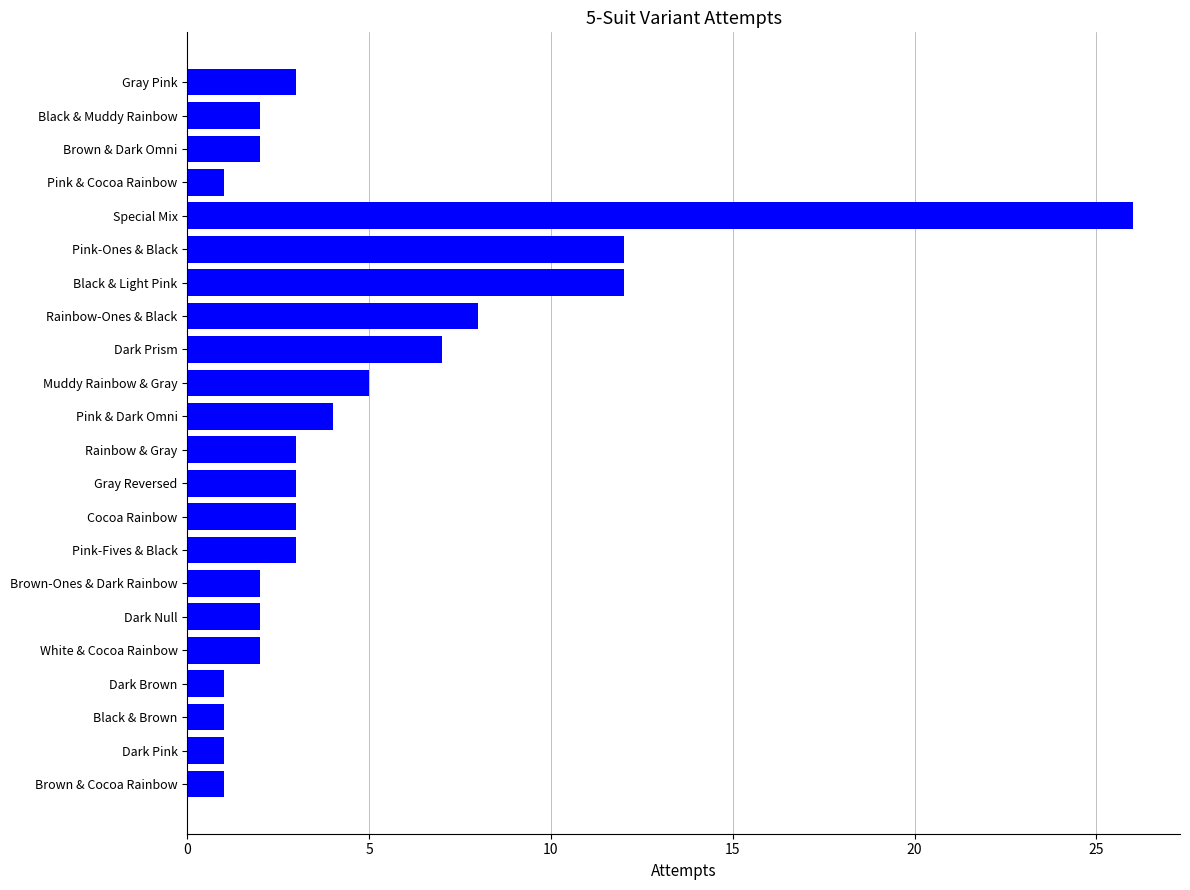

What is the value of the 16th bar from the top?

2